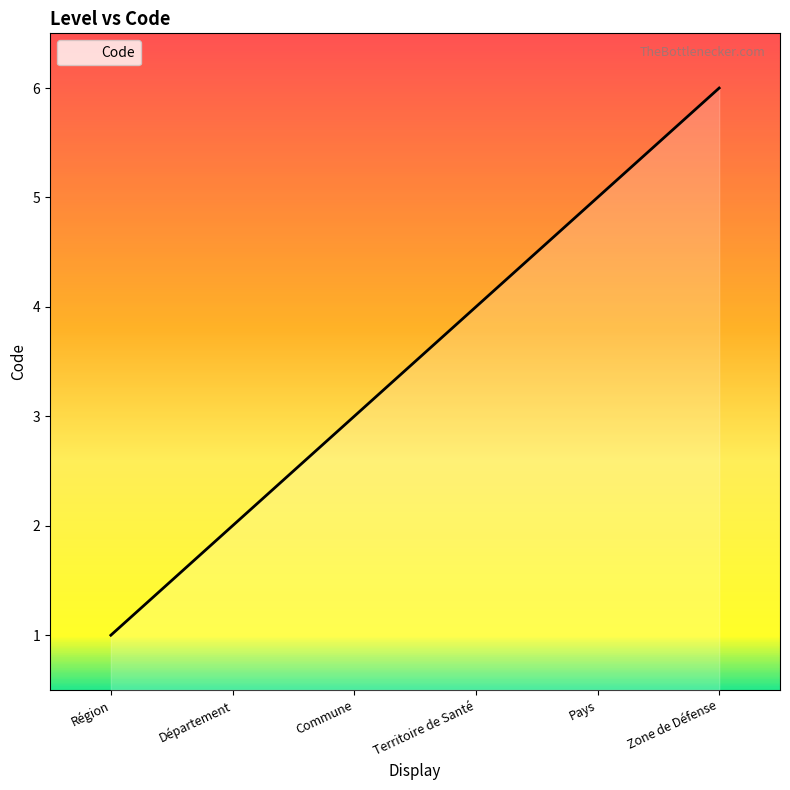

Is it true that the value at Zone de Défense is 4?

False